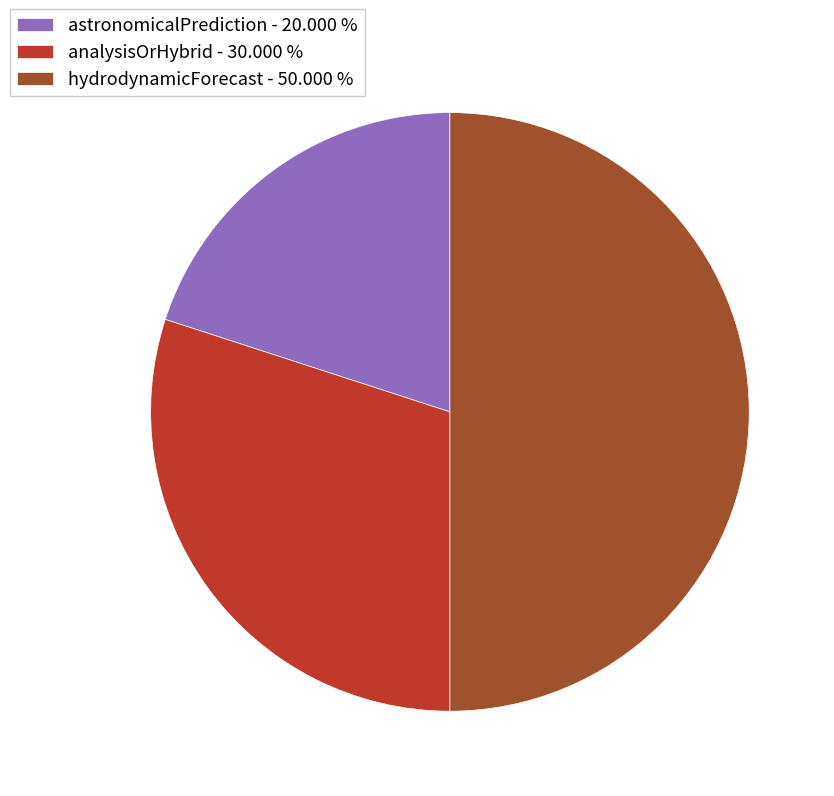

How many slices are in this pie chart?

3